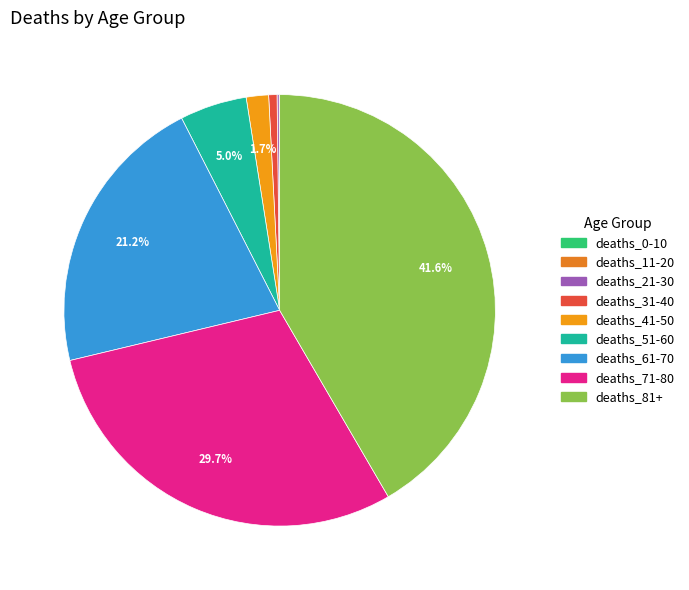

The deaths_31-40 slice represents 1% of the pie. True or false?

True